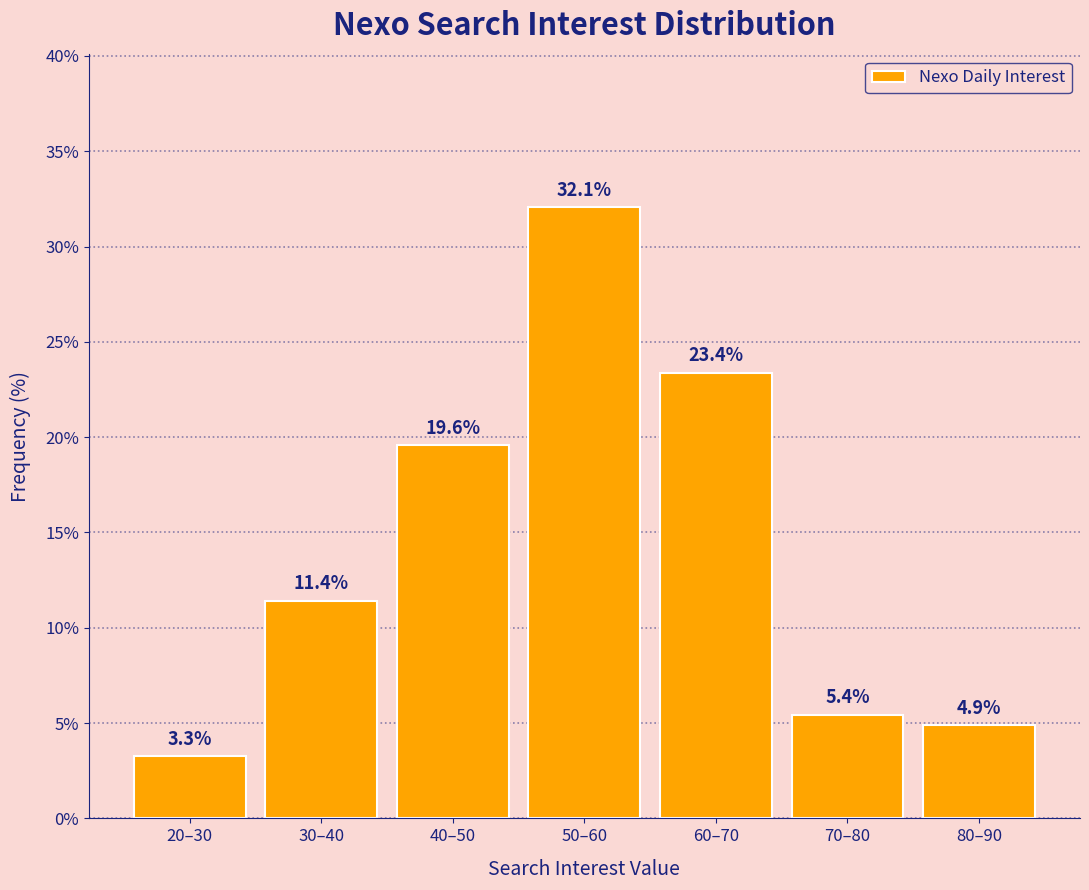

Reading left to right, what are all the values shown in this chart?

20–30=3.3	30–40=11.4	40–50=19.6	50–60=32.1	60–70=23.4	70–80=5.4	80–90=4.9